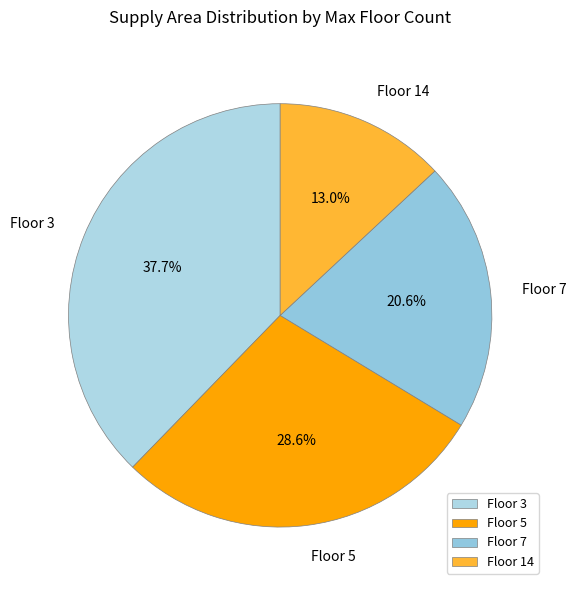

Rank the categories by value from highest to lowest.

Floor 3, Floor 5, Floor 7, Floor 14